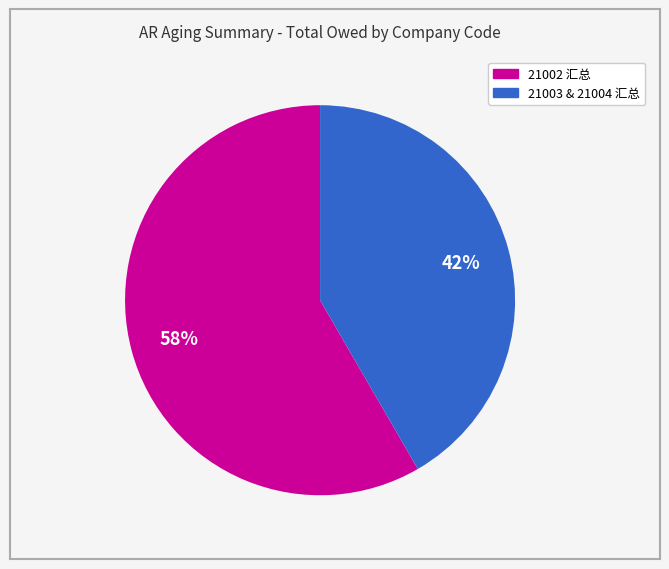

To the nearest percent, what is the average slice percentage?

50%